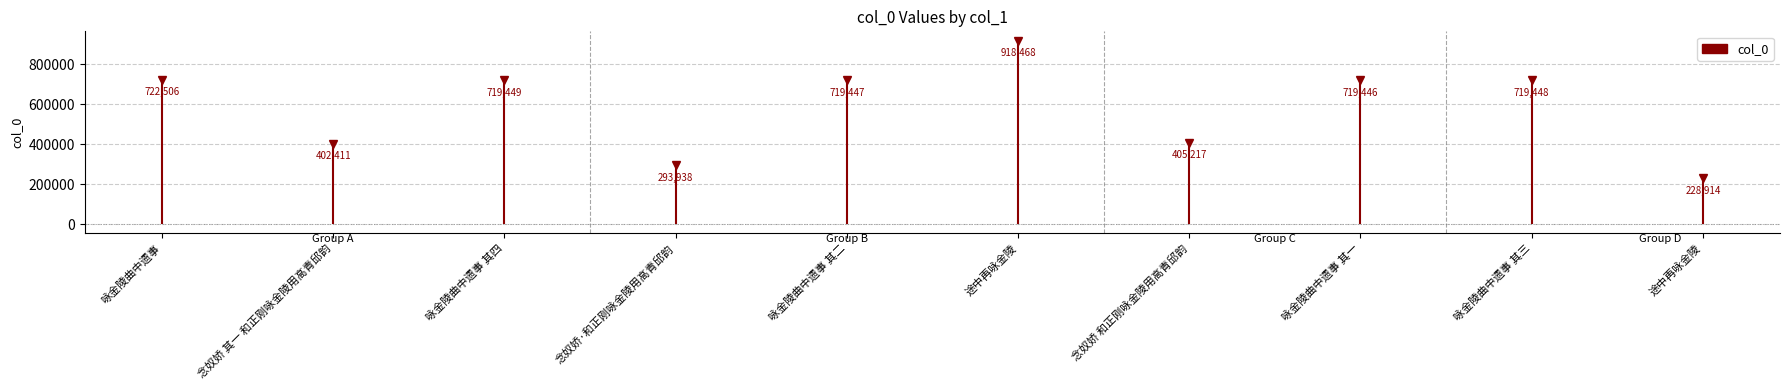

What is the sum of the values at 念奴娇 和正刚咏金陵用高青邱韵 and 咏金陵曲中遗事 其一?

1124663